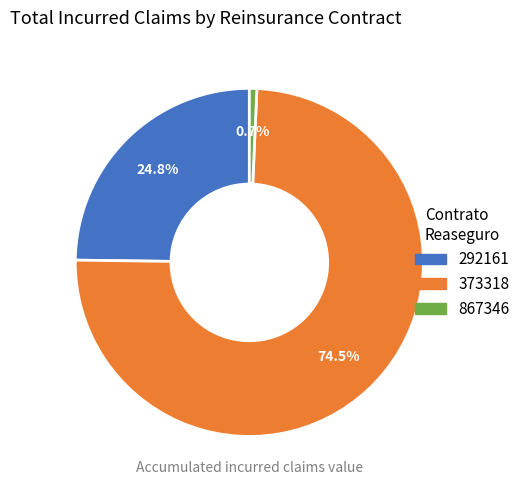

The 867346 slice represents 7% of the pie. True or false?

False